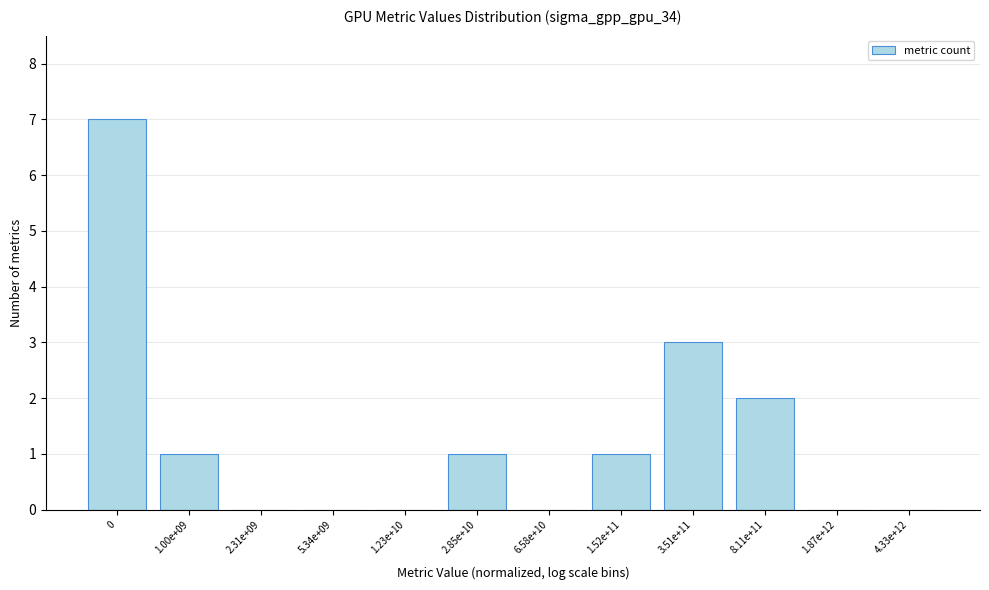

Reading left to right, transcribe all the data shown in this chart.

0=7	1.00e+09=1	2.31e+09=0	5.34e+09=0	1.23e+10=0	2.85e+10=1	6.58e+10=0	1.52e+11=1	3.51e+11=3	8.11e+11=2	1.87e+12=0	4.33e+12=0